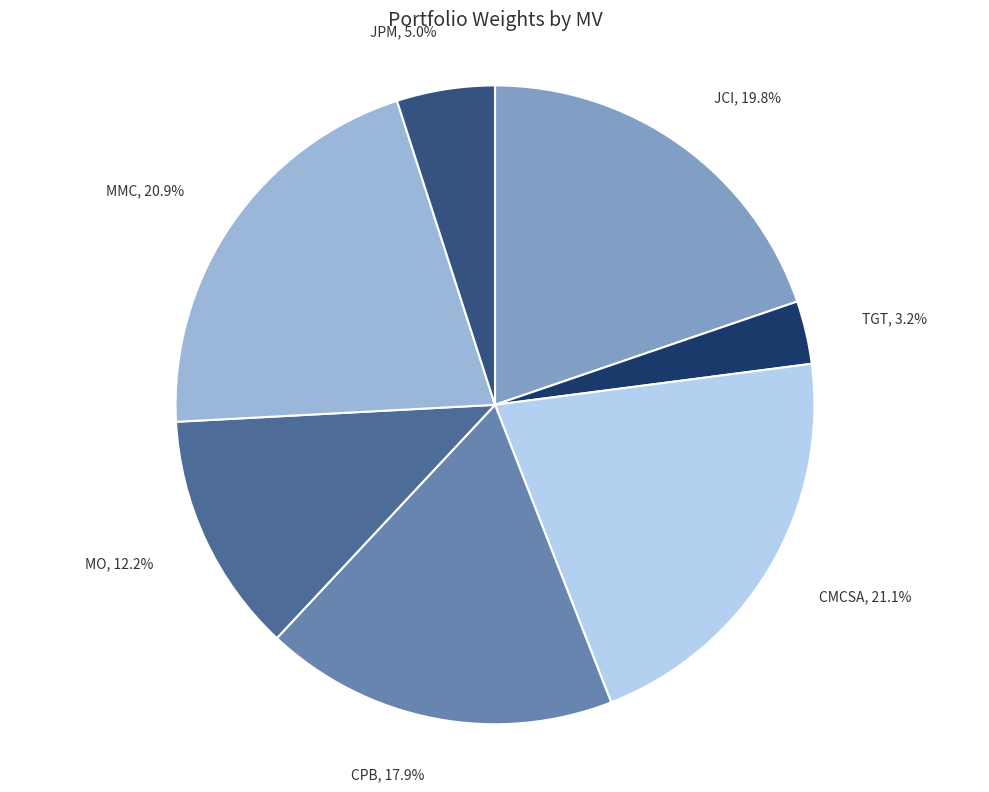

How many segments does this pie chart have?

7